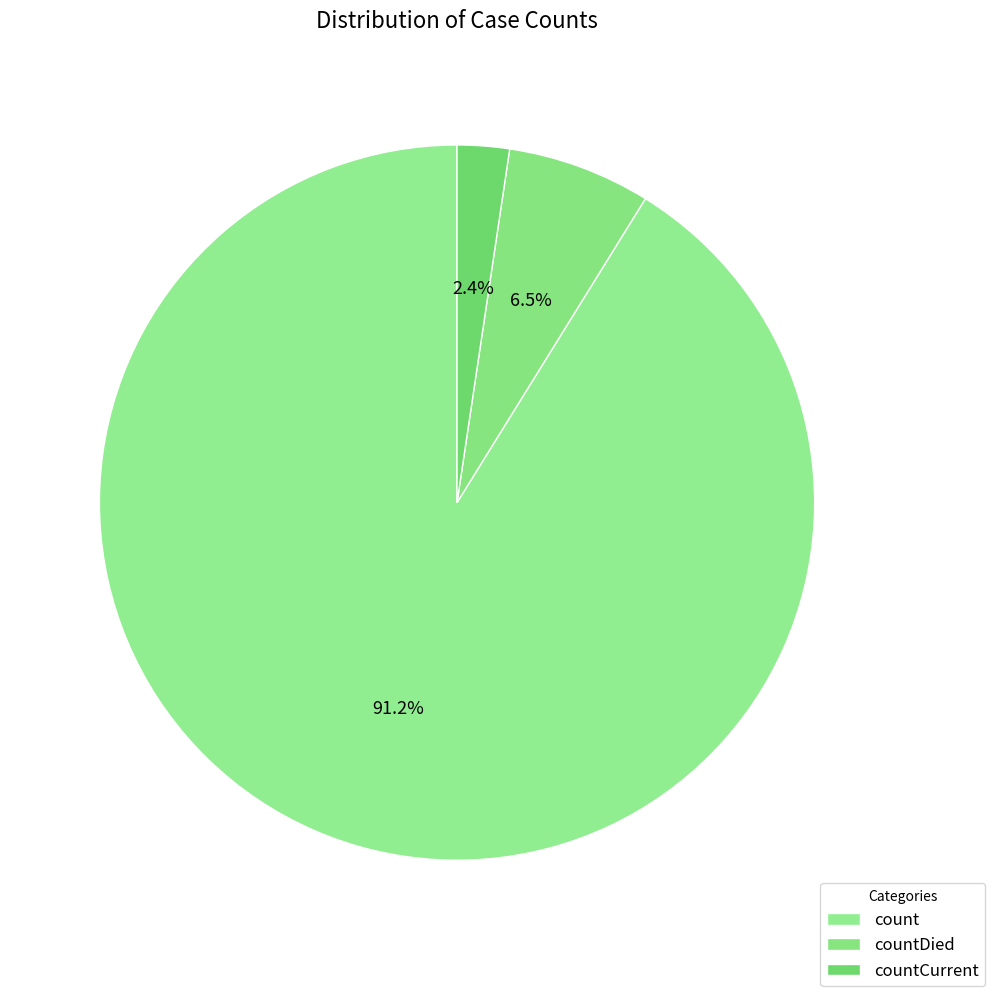

Does count represent more than half of the total?

Yes